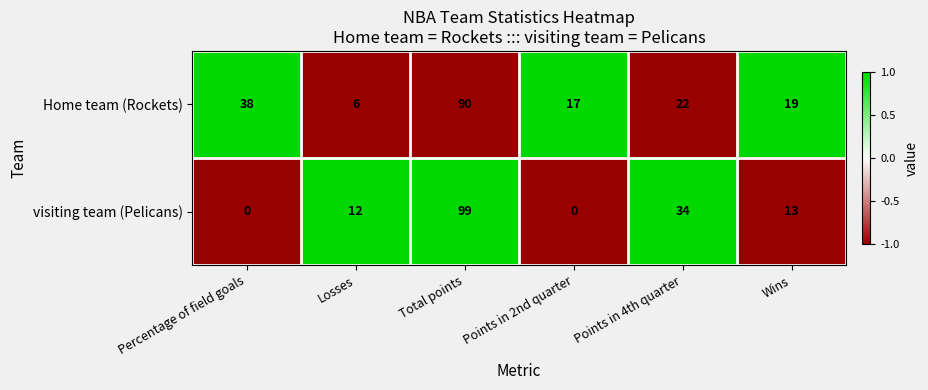

The value of Home team (Rockets) at Wins is 19. True or false?

True